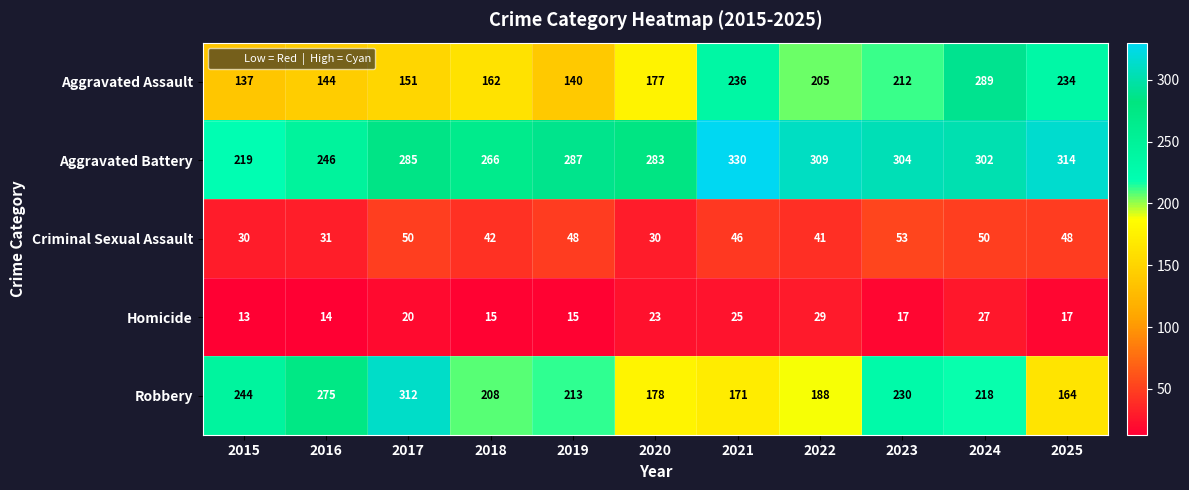

What is the difference between the maximum and minimum values in the Homicide series?

16